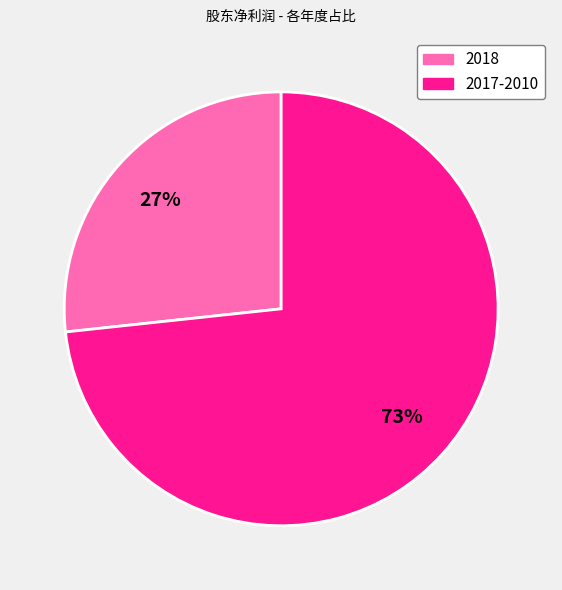

Does any single category account for the majority?

Yes